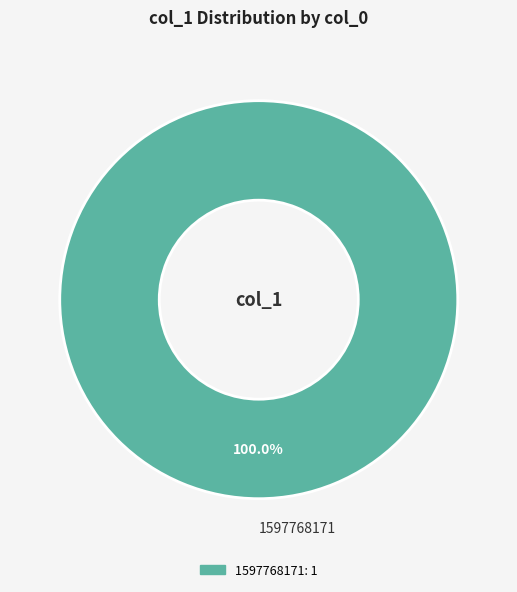

What is the majority slice?

1597768171